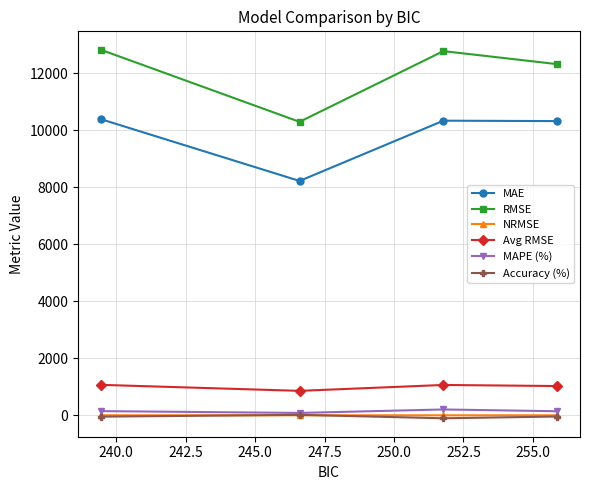

Which series has the largest total across all categories?

RMSE